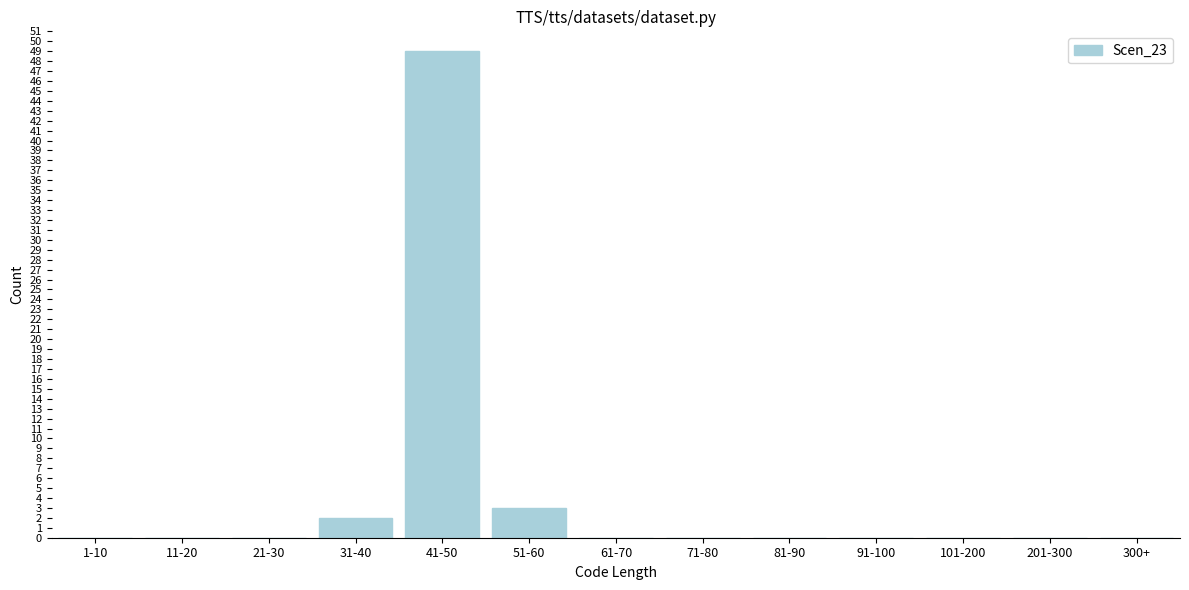

Reading left to right, list all the values displayed in this chart.

1-10=0	11-20=0	21-30=0	31-40=2	41-50=49	51-60=3	61-70=0	71-80=0	81-90=0	91-100=0	101-200=0	201-300=0	300+=0